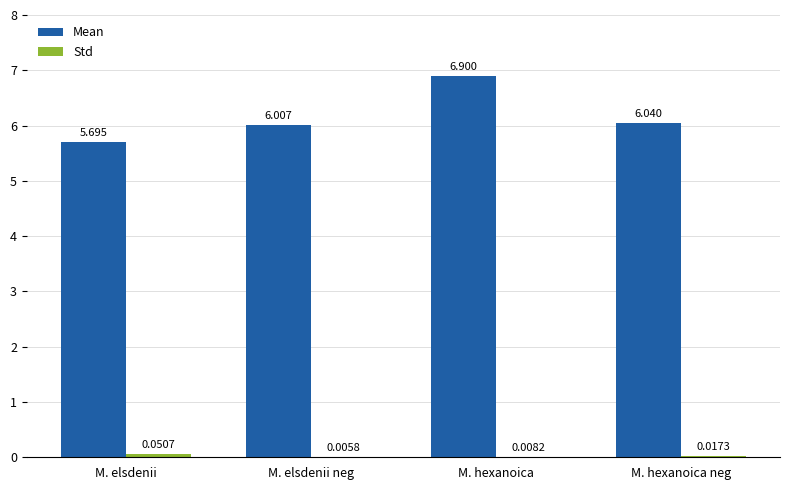

Which series changed the most between M. elsdenii and M. elsdenii neg?

Mean